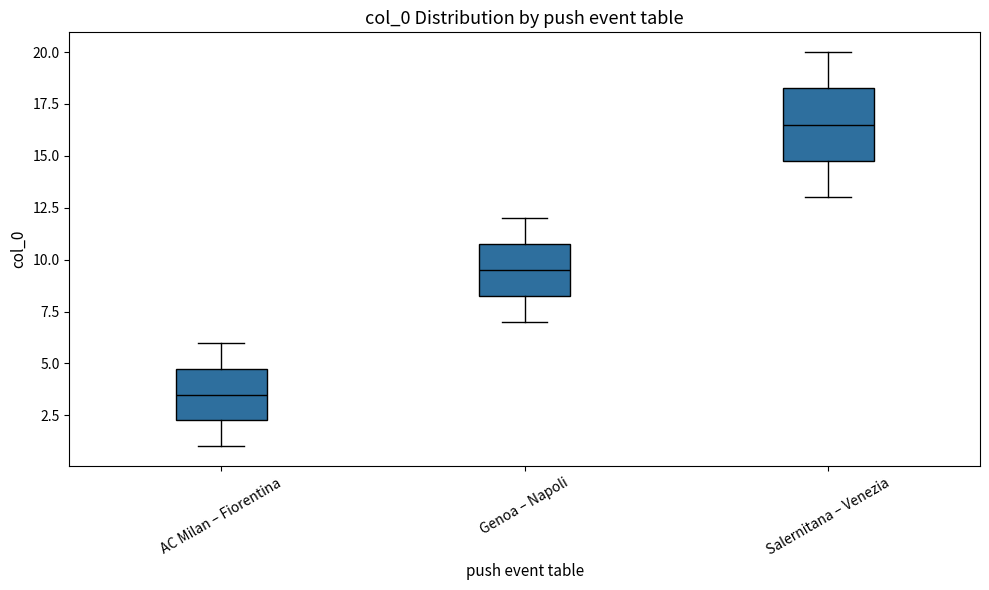

Reading left to right, read every box against the y-axis: the position of its median line, the range the box covers, and the ends of its whiskers. The values are not printed on the chart, so give them approximately, as read against the axis.

AC Milan – Fiorentina: median 3.5, box 2.5 to 5.0, whiskers 1.0 to 6.0
Genoa – Napoli: median 9.5, box 8.5 to 11.0, whiskers 7.0 to 12.0
Salernitana – Venezia: median 16.5, box 15.0 to 18.5, whiskers 13.0 to 20.0